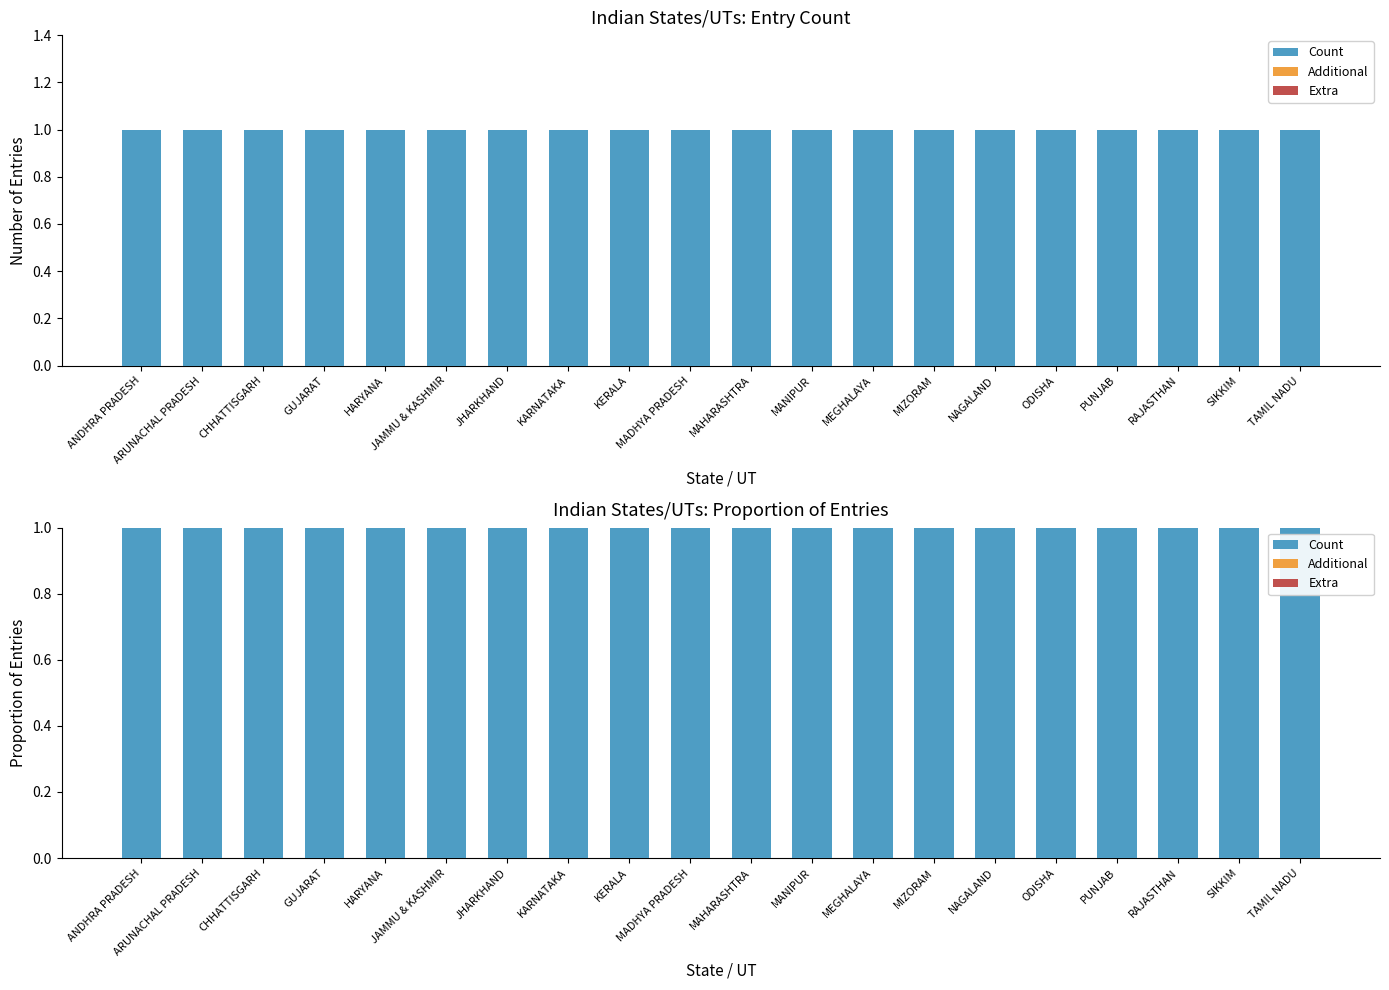

How many bars are there in each group?

3